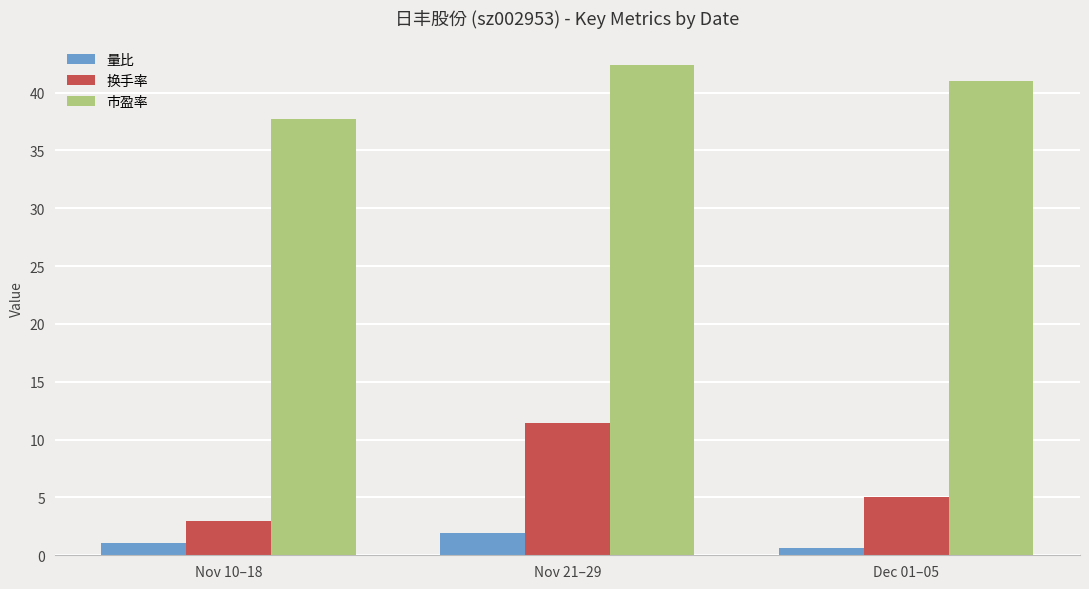

At how many categories does at least one series exceed 15?

3